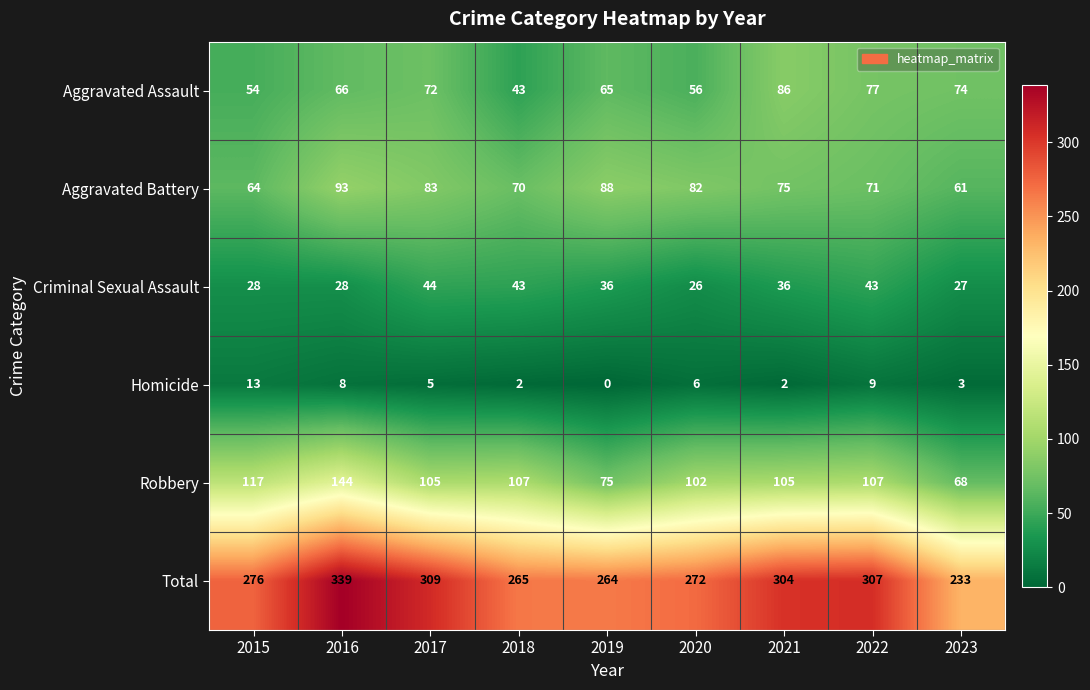

What is the difference between the maximum and minimum values in the Aggravated Battery series?

32